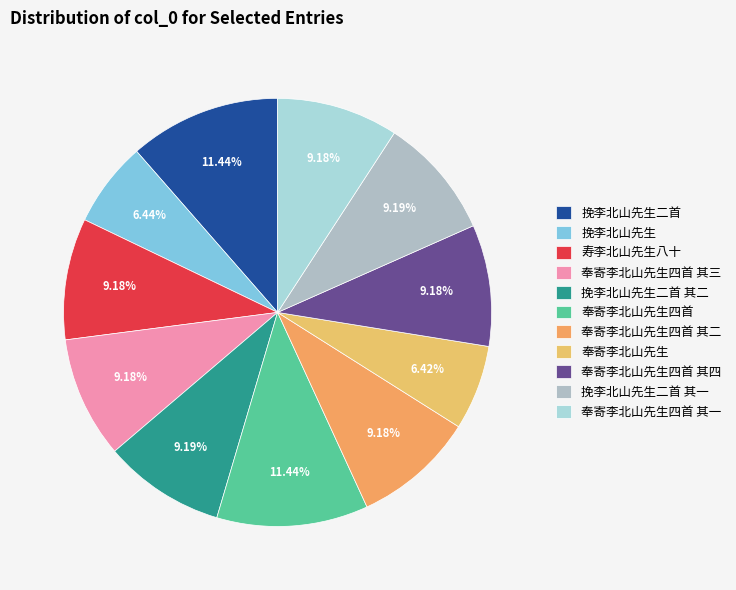

What percentage is NOT represented by 奉寄李北山先生四首?

88.6%